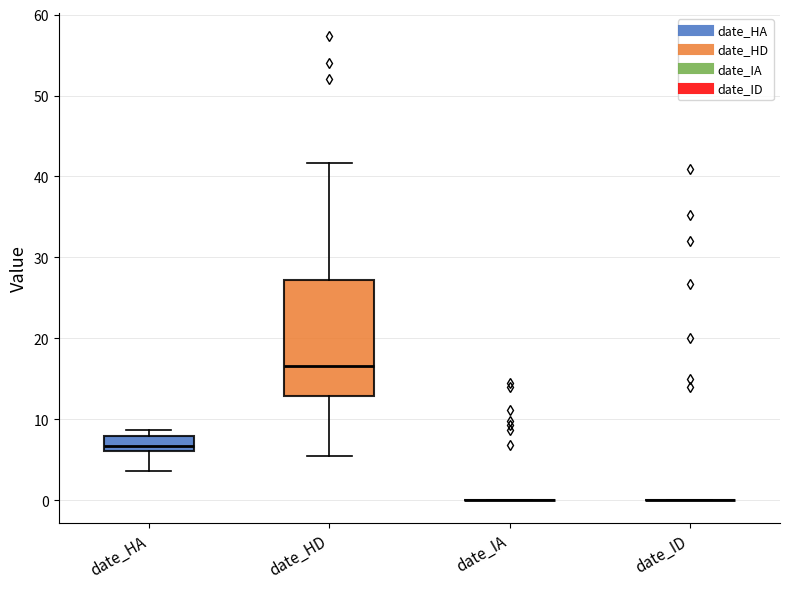

Which box is the tallest, from its lower edge to its upper edge?

date_HD